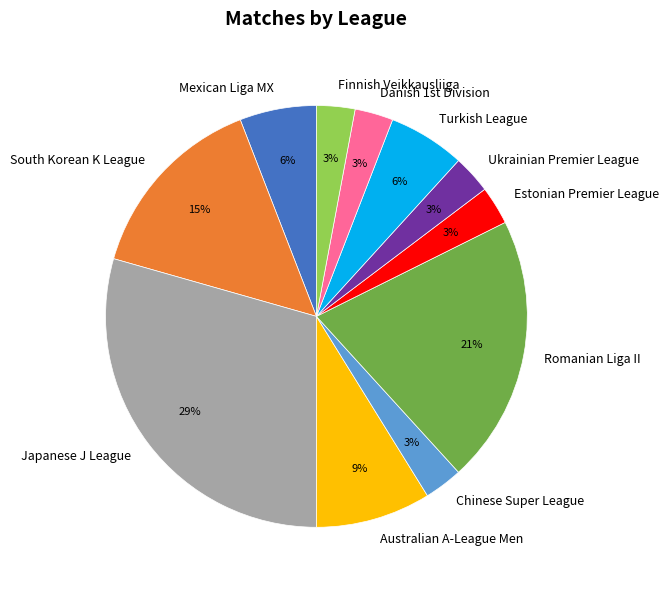

To the nearest percent, what is the combined percentage of Turkish League and Mexican Liga MX?

12%